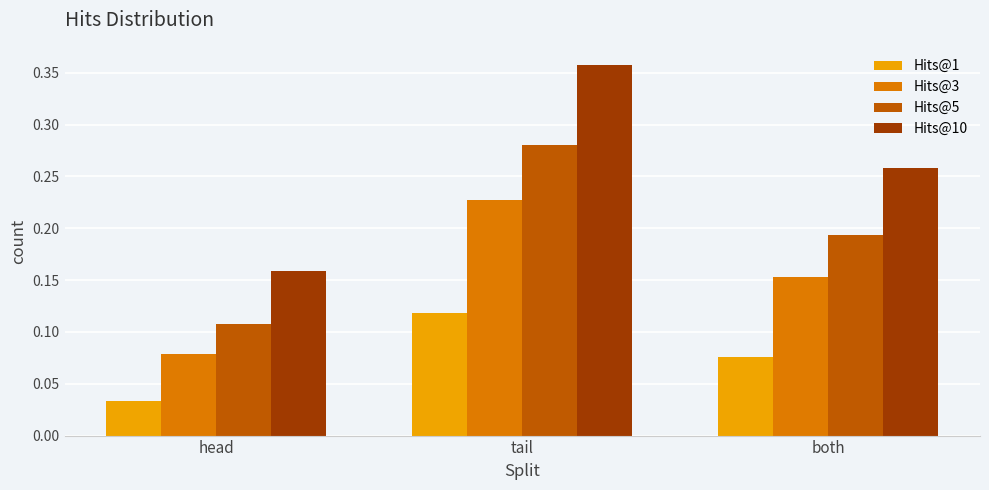

Rank the series at head from highest to lowest value.

Hits@10, Hits@5, Hits@3, Hits@1